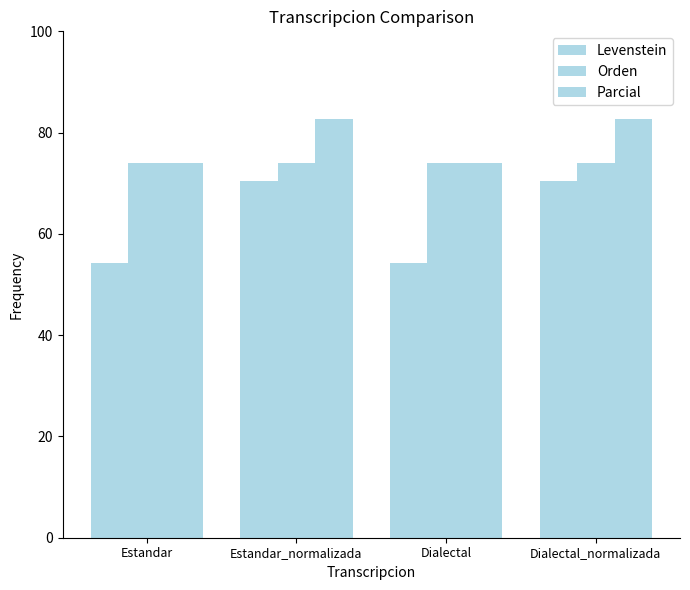

True or false: Levenstein has a value of 70.4 at Dialectal_normalizada.

True